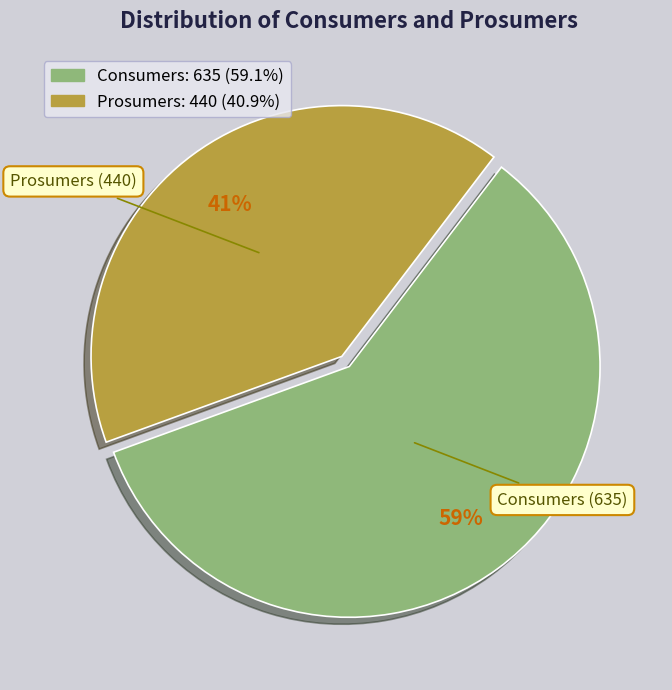

Which category accounts for the majority?

Consumers